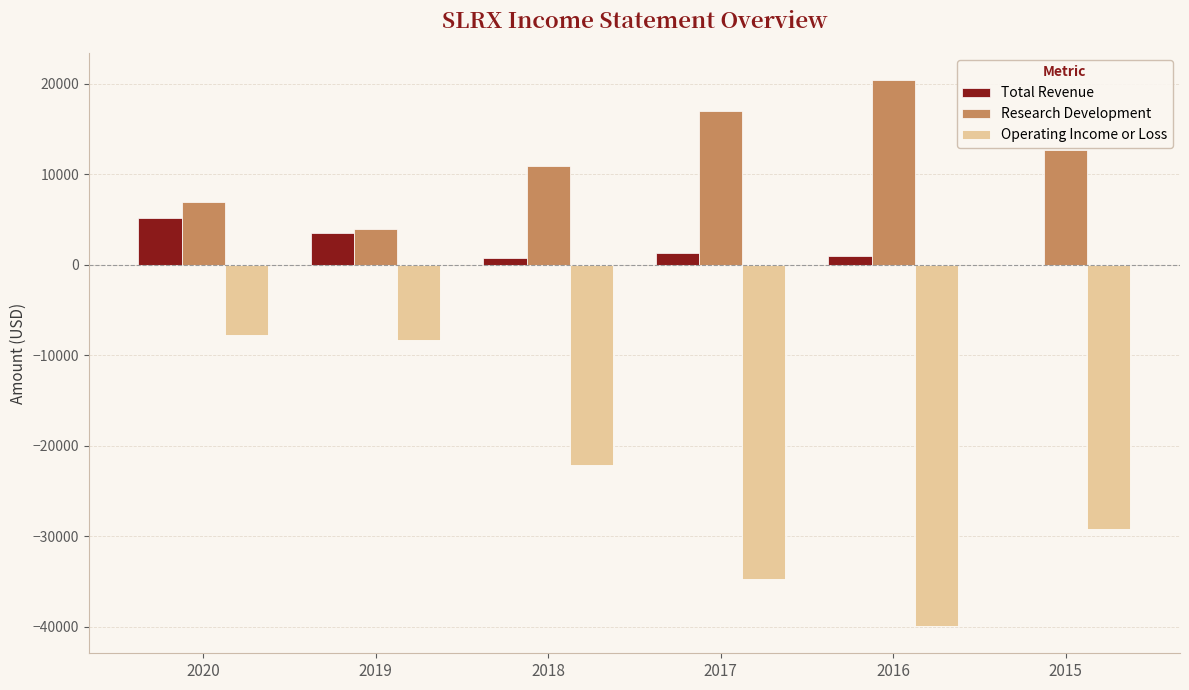

What is the average value of the Operating Income or Loss series?

-23667